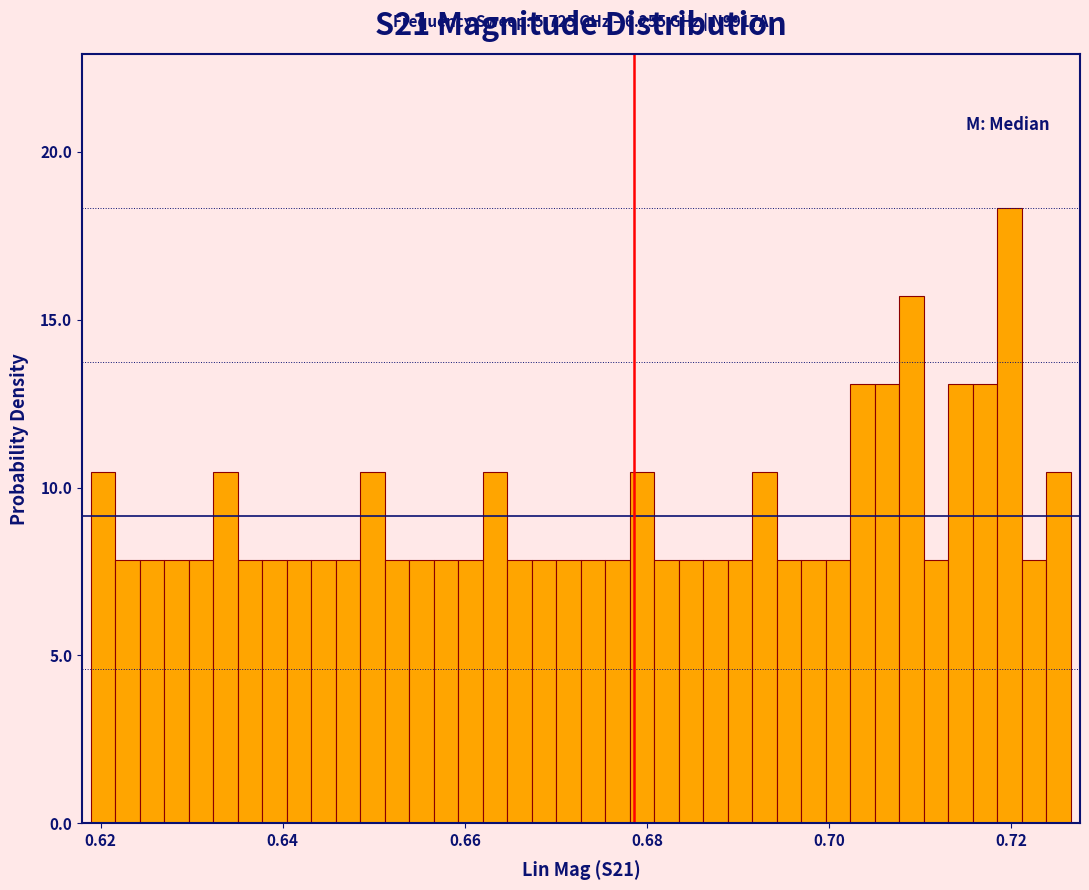

Around what value on the x-axis is the tallest bar? Give the approximate position of its centre, as read against the axis.

0.720